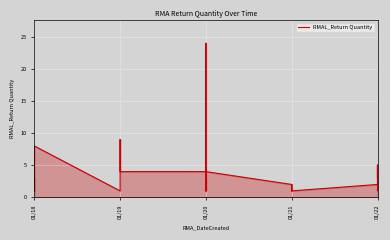

Does the chart display data point markers on the line(s)?

No